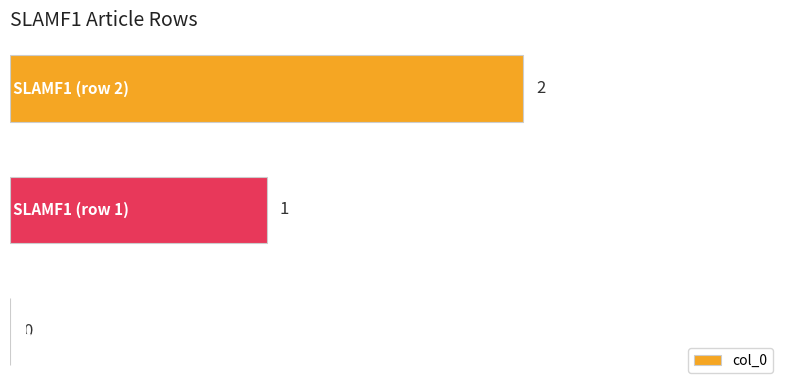

How many values are between 0 and 2?

3